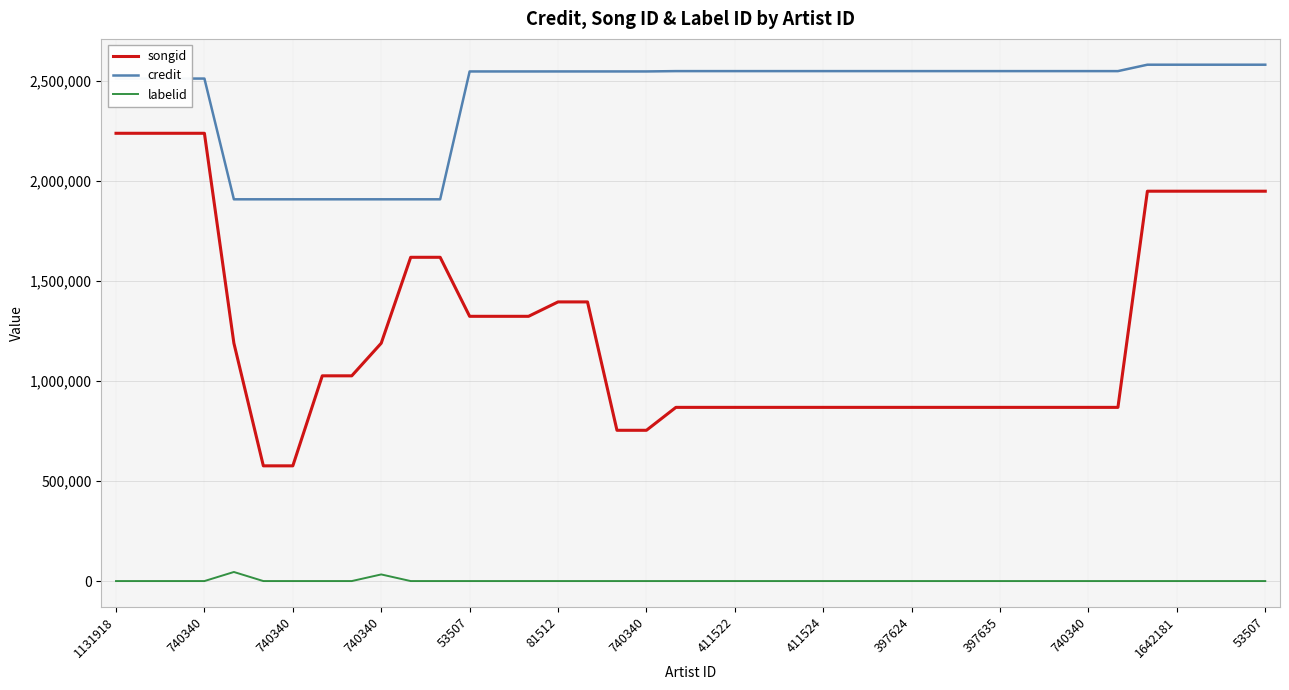

True or false: credit and labelid intersect in this chart.

False